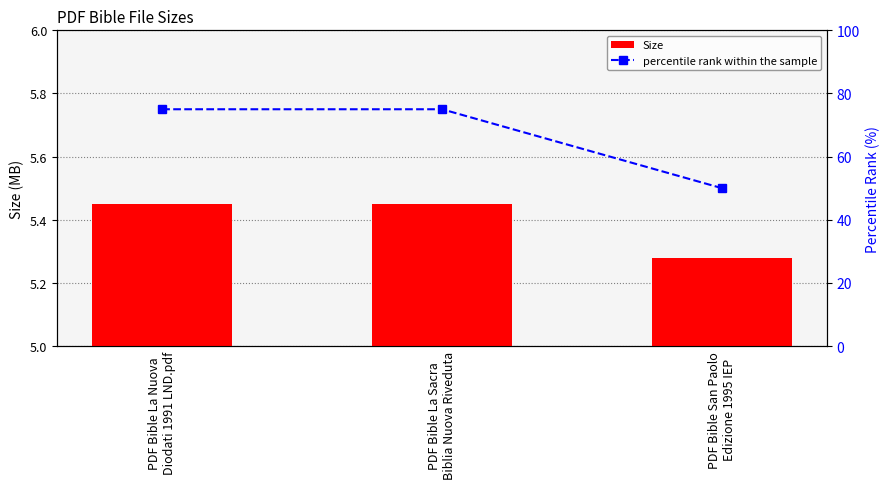

Rank the series by their average value, from lowest to highest.

Size, percentile rank within the sample